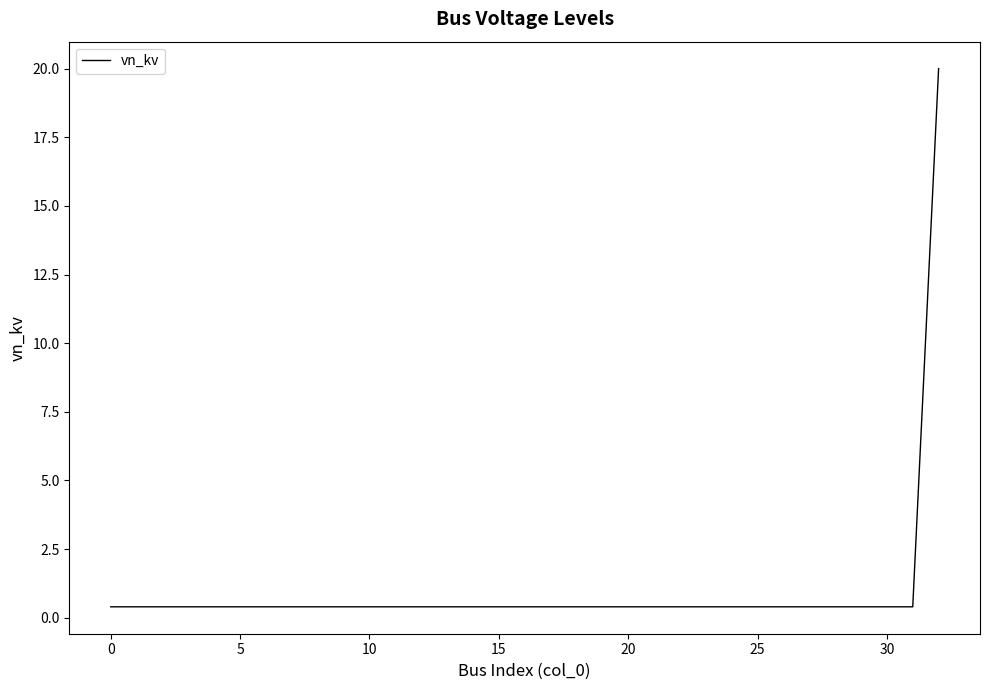

True or false: there are more than 2 points higher than both neighbors.

False